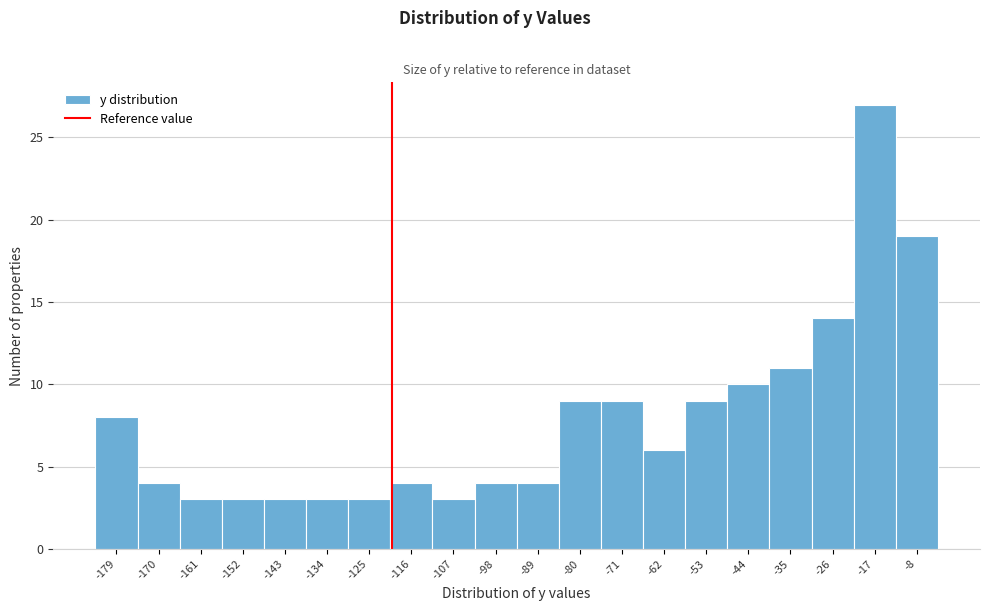

Reading left to right, what are all the values shown in this chart?

8	4	3	3	3	3	3	4	3	4	4	9	9	6	9	10	11	14	27	19